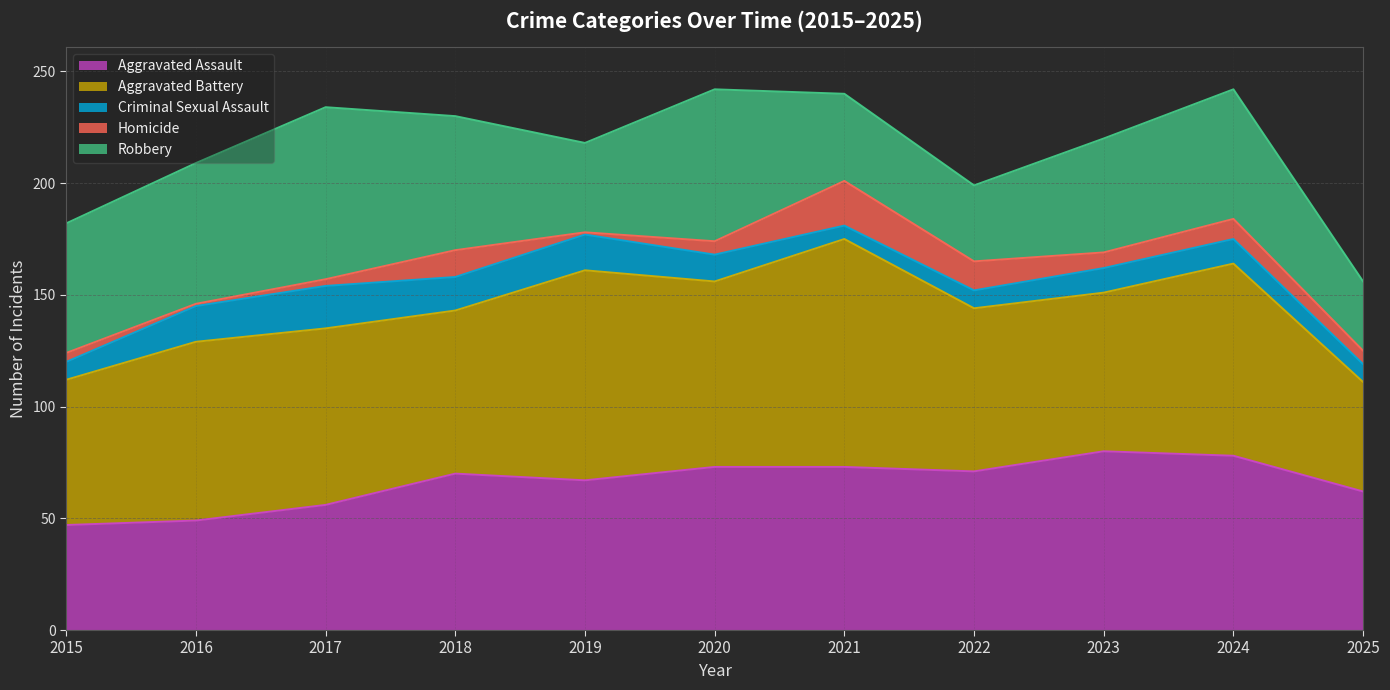

What is the sum of all Aggravated Battery values?

855